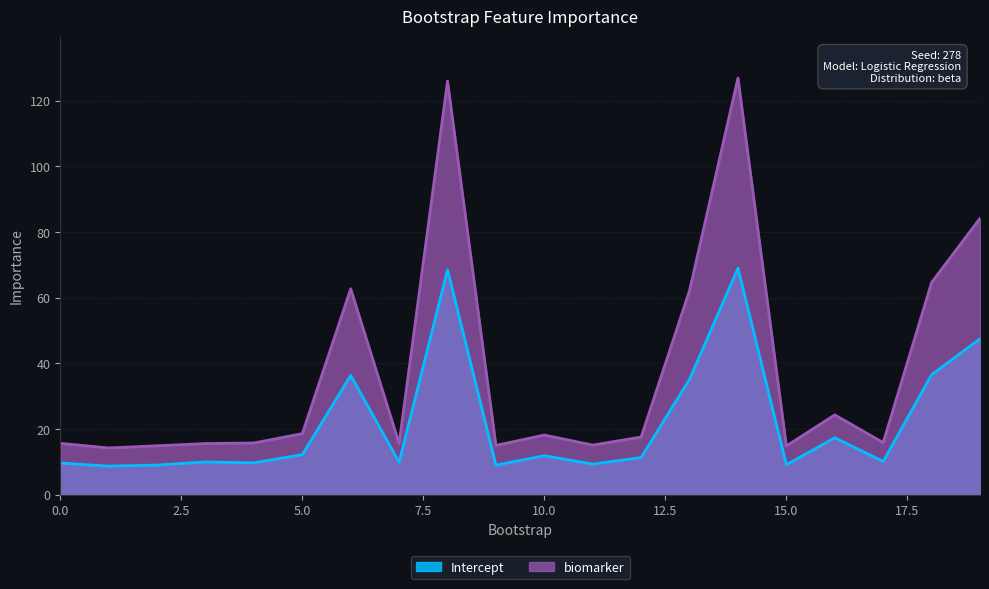

At how many categories does at least one series exceed 28?

6